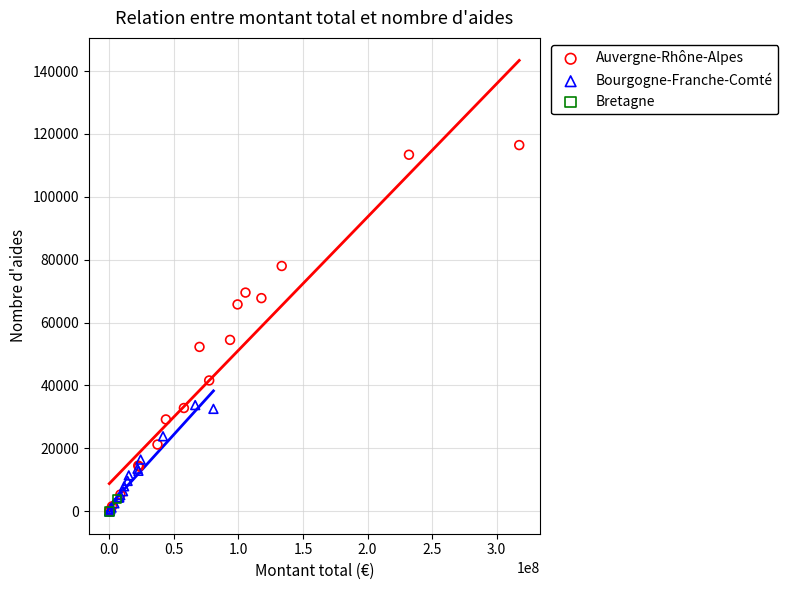

What are all the series names shown in the legend?

Auvergne-Rhône-Alpes, Bourgogne-Franche-Comté, Bretagne